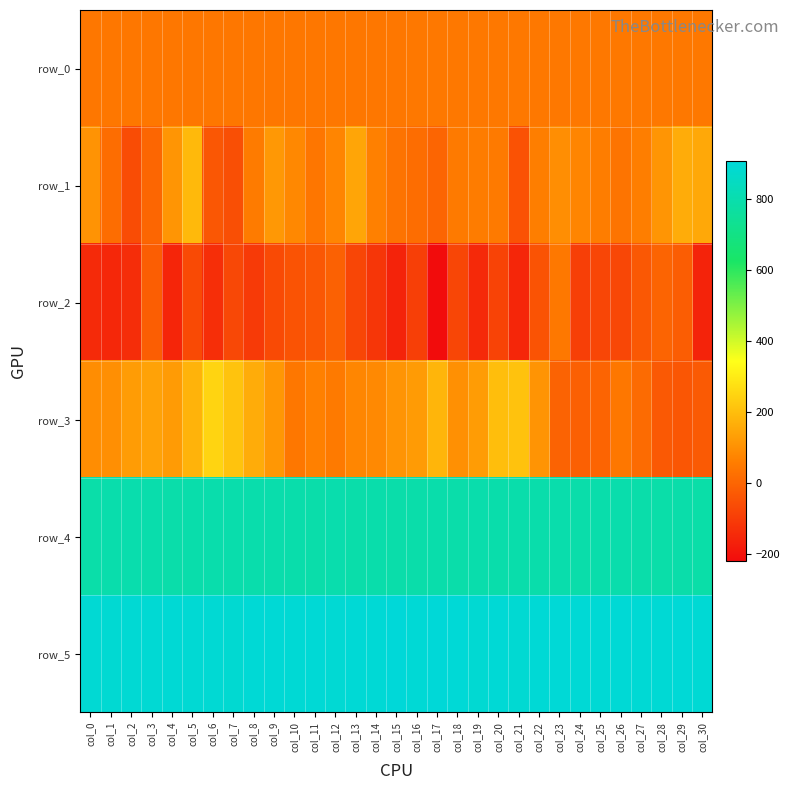

How many values in the row_1 series exceed 57?

15